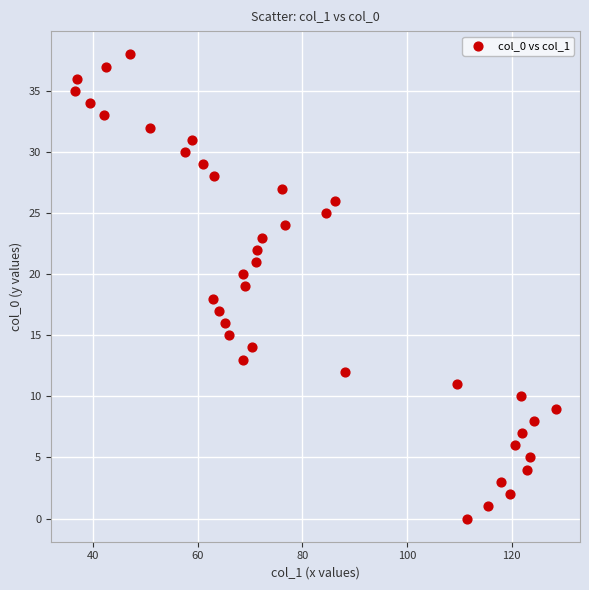

What is the range of Y values (max minus min)?

38